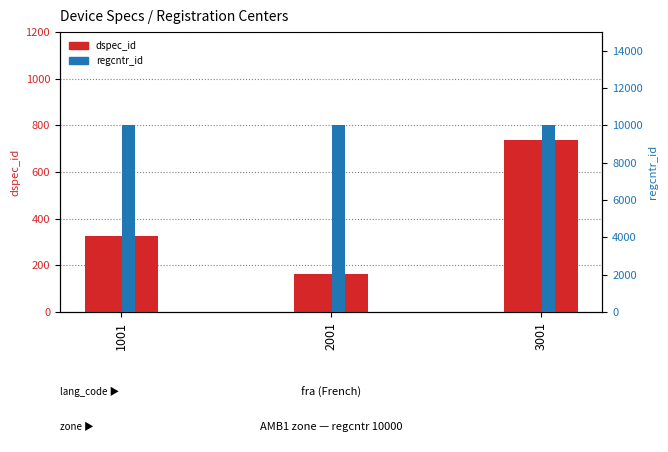

What is the total value across all series at 3001?

10736